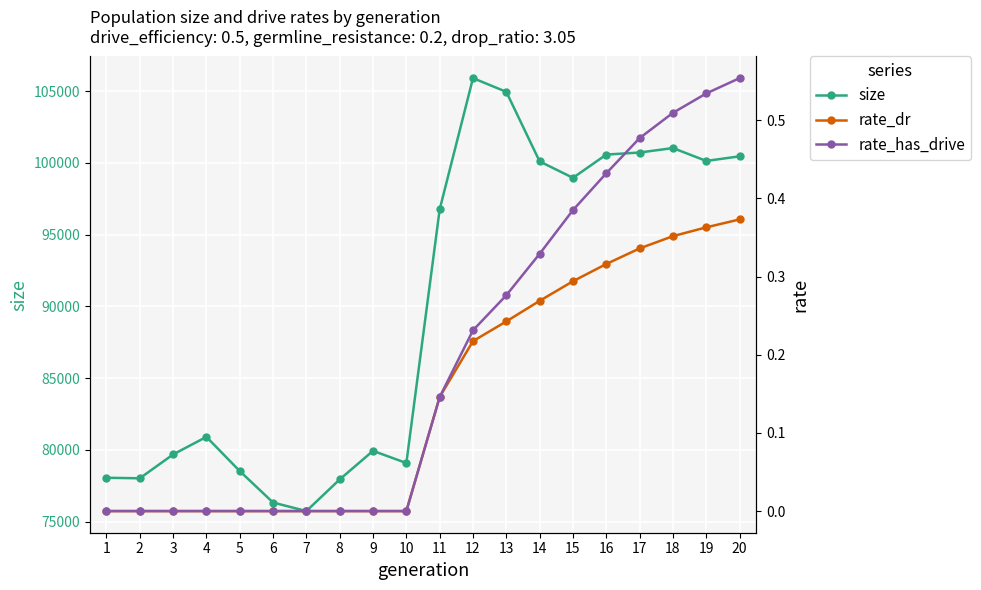

Rank the series at 8 from lowest to highest value.

rate_dr, rate_has_drive, size